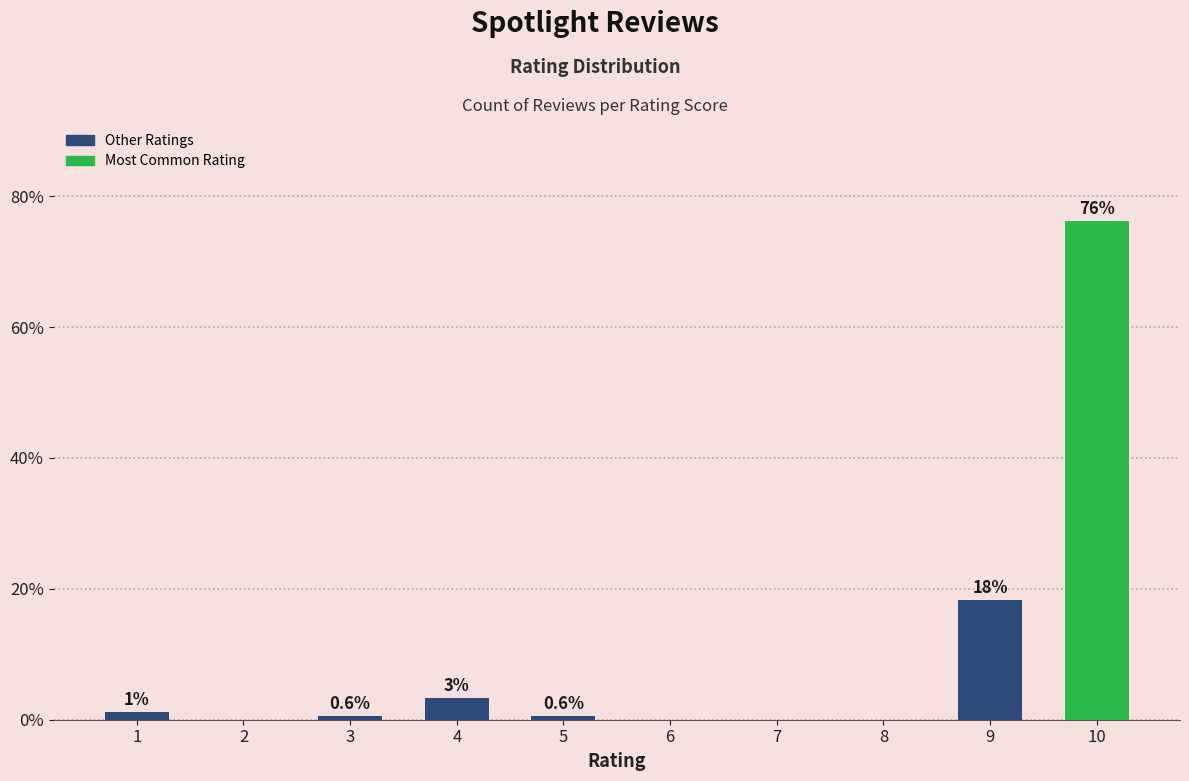

What is the greatest value displayed?

76.2